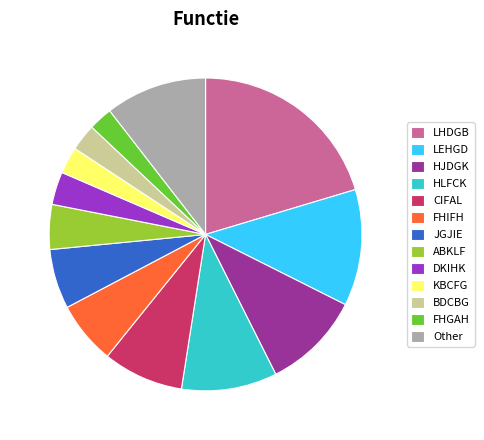

Is it true that ABKLF is 5% of the pie?

True